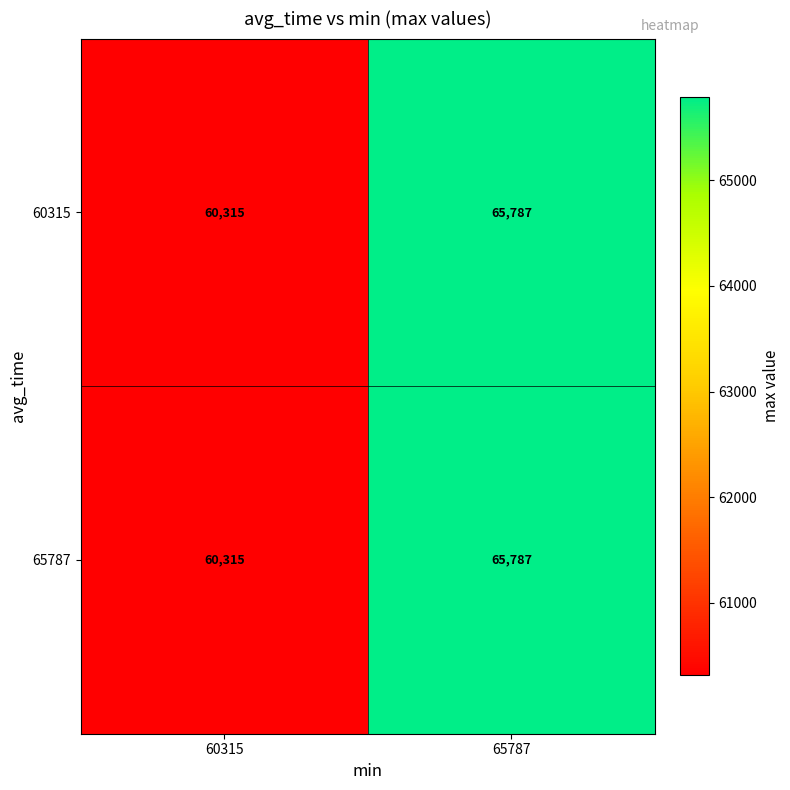

Read the 65787 value at 65787, to the nearest 100.

65800